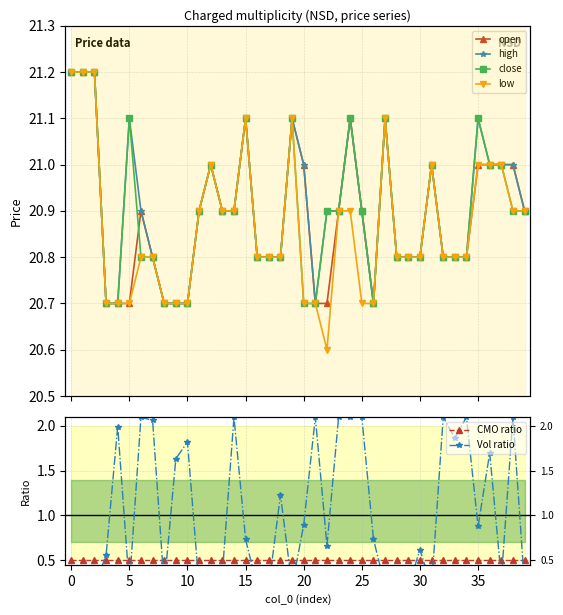

In Vol ratio, how many points are lower than both neighbors (excluding endpoints)?

8